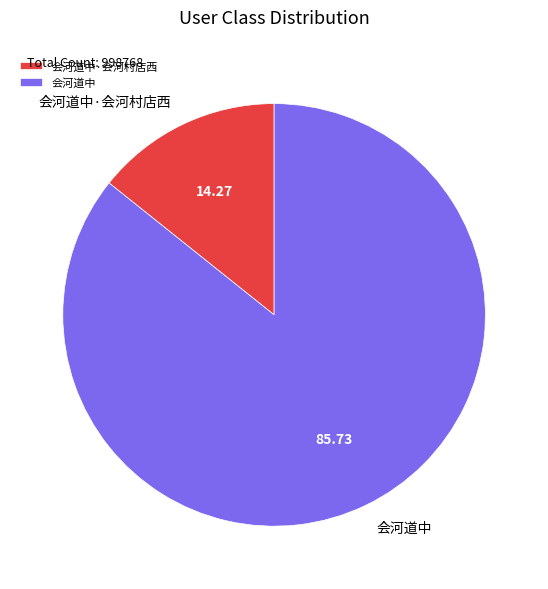

What is the largest slice in the pie chart?

会河道中